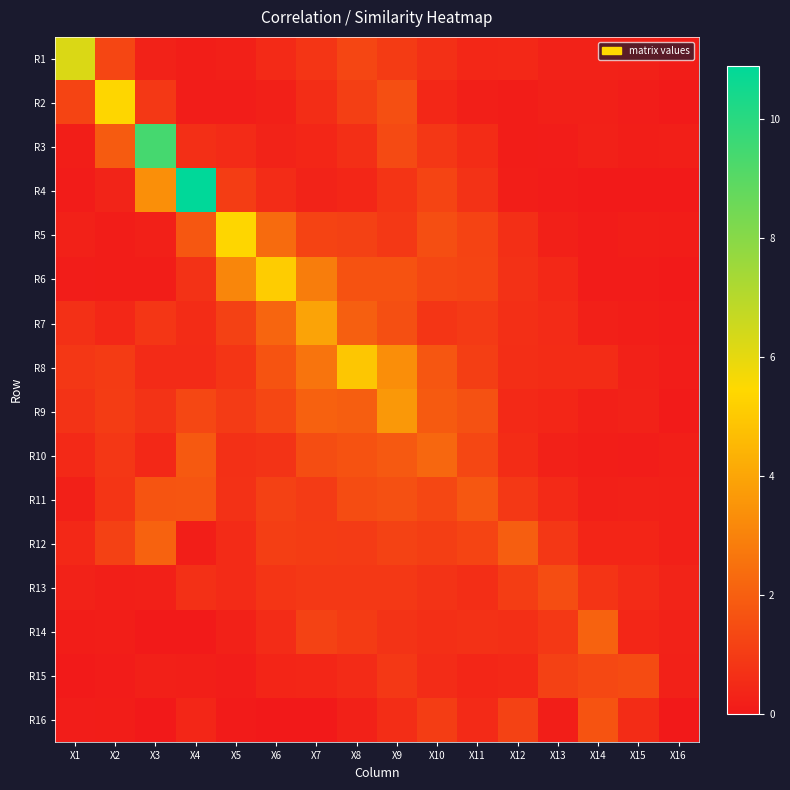

At which category is the sum across all series the highest?

X9